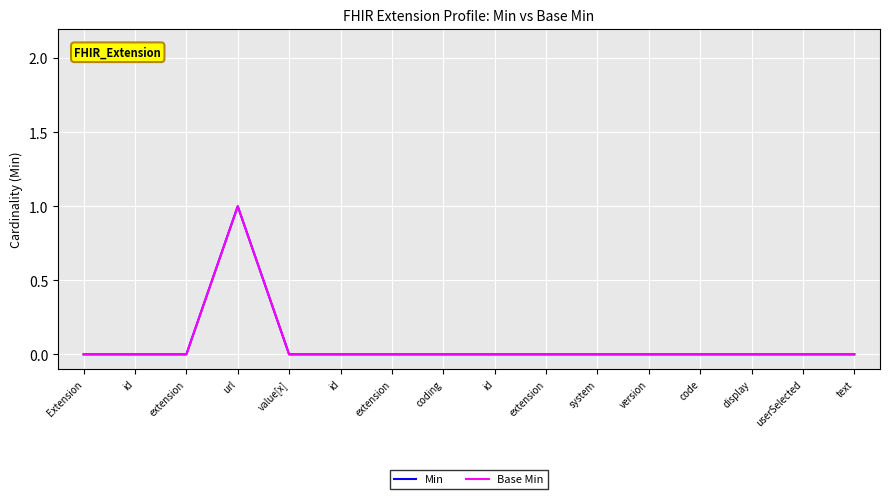

How many Min values are between 0 and 1?

16